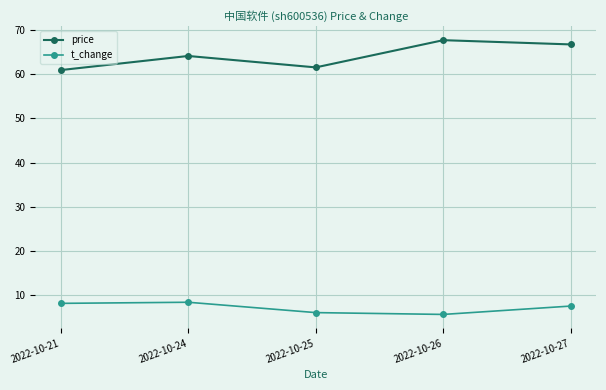

What is the maximum value shown in the chart?

67.7